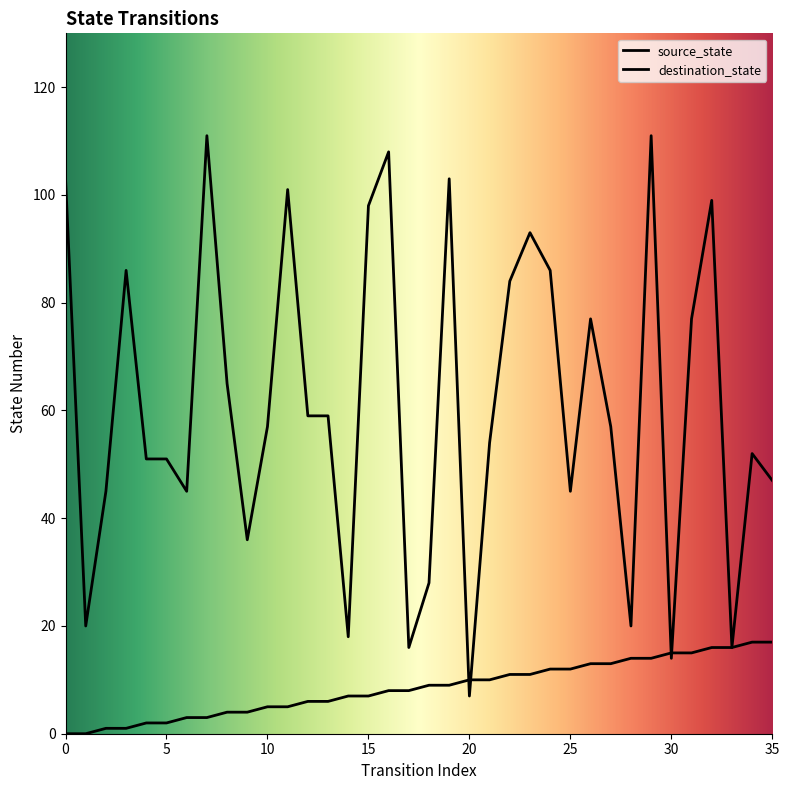

Which has a higher value, 34 or 26?

34